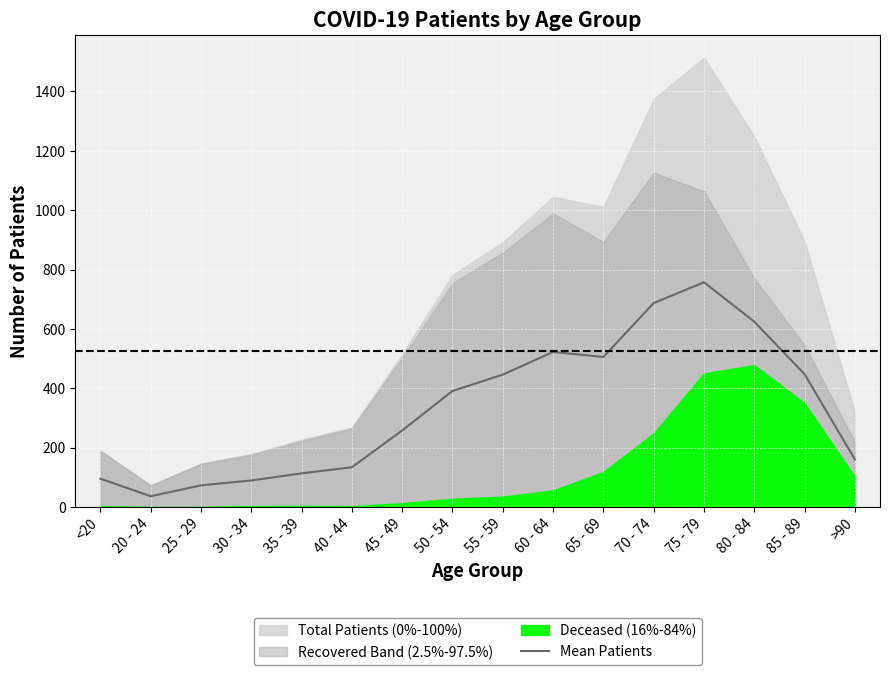

How many lines are shown in the chart?

1